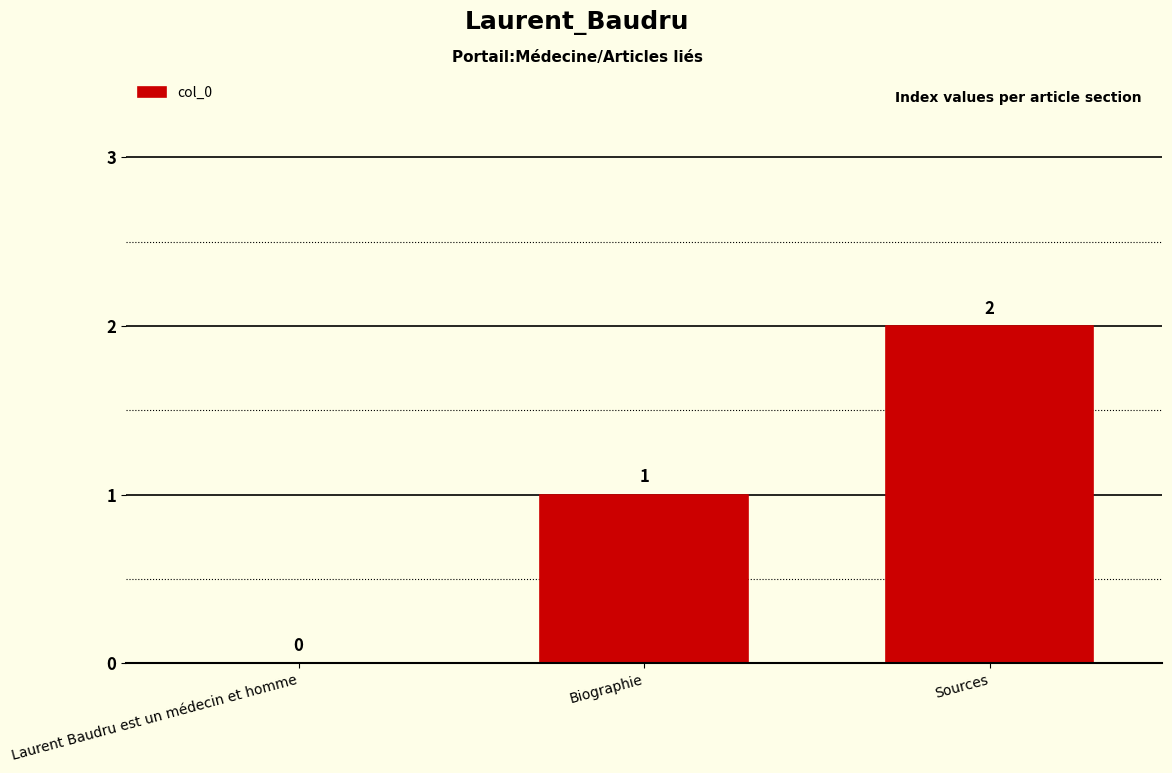

Approximately how many times larger is the value at Sources compared to Biographie?

2.0